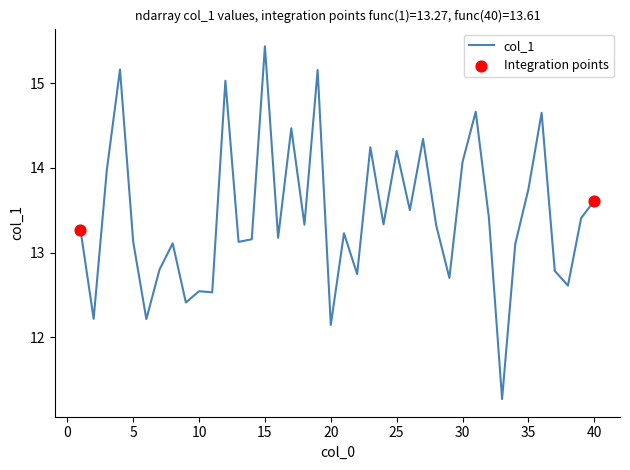

What is the minimum value shown in the chart?

11.3